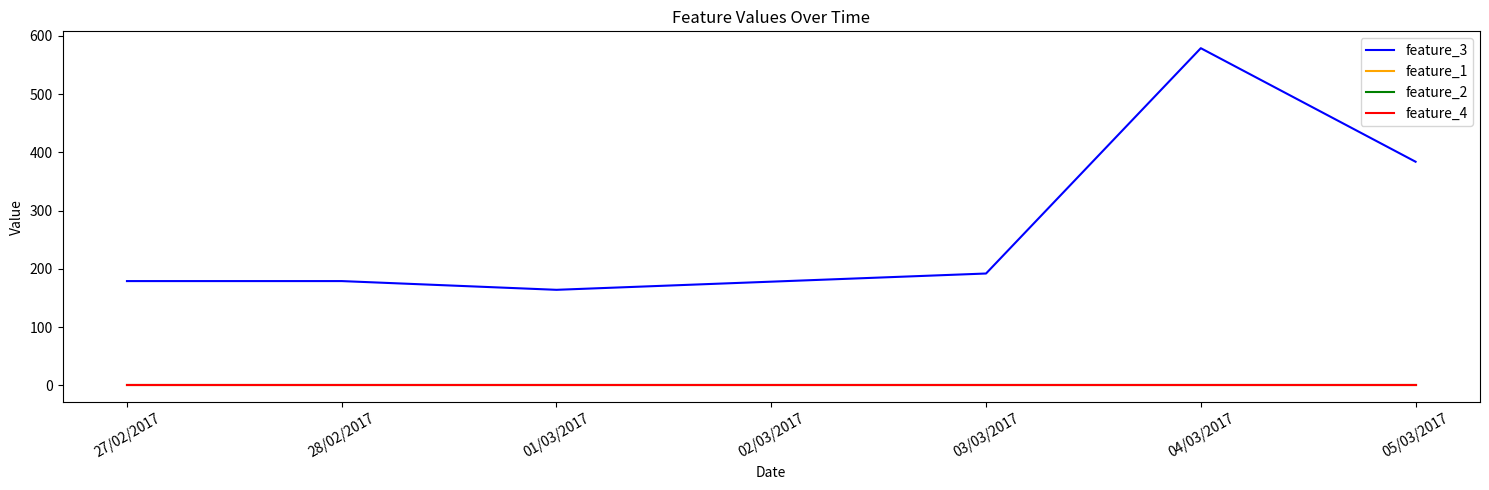

Is this an area chart (filled region under the line)?

No